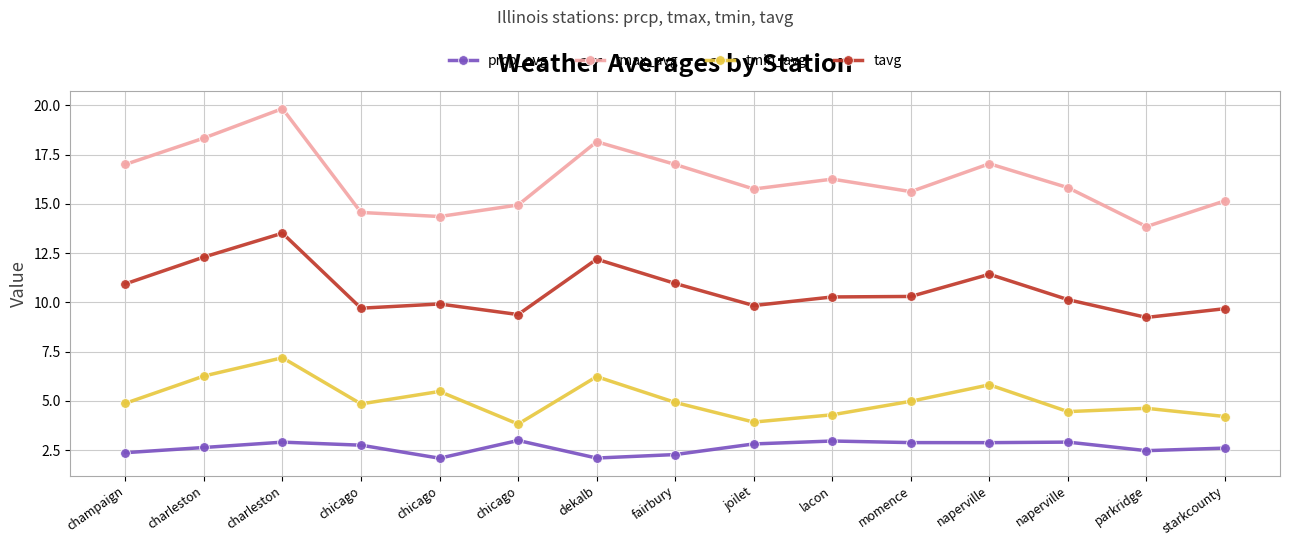

True or false: prcp_avg and tavg intersect in this chart.

False